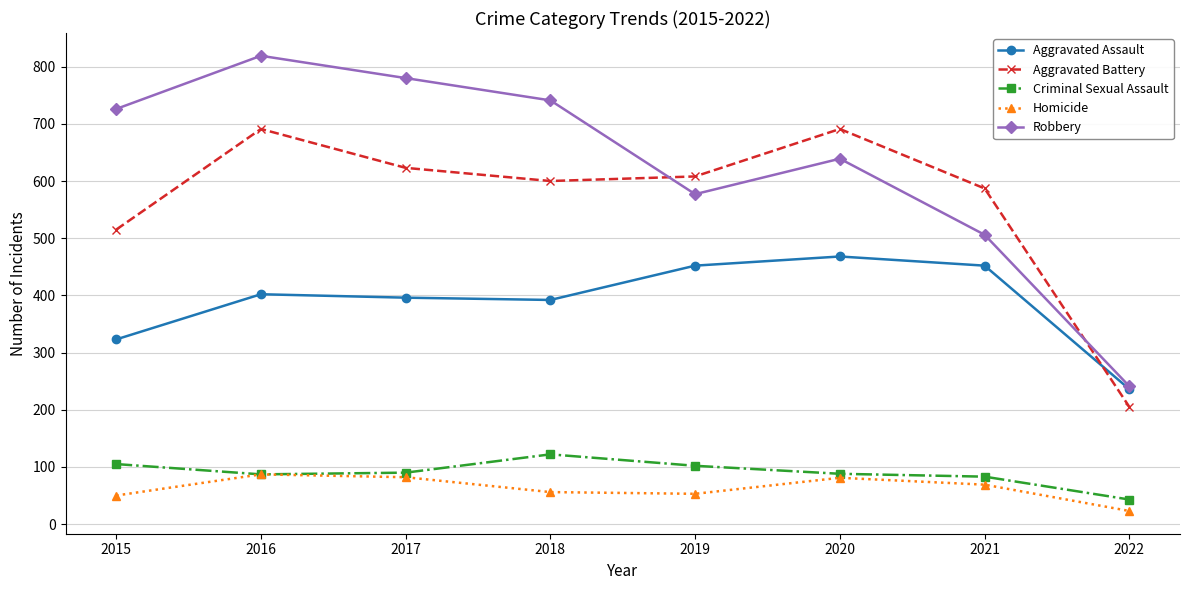

True or false: Homicide has more than 2 points higher than both neighbors.

False